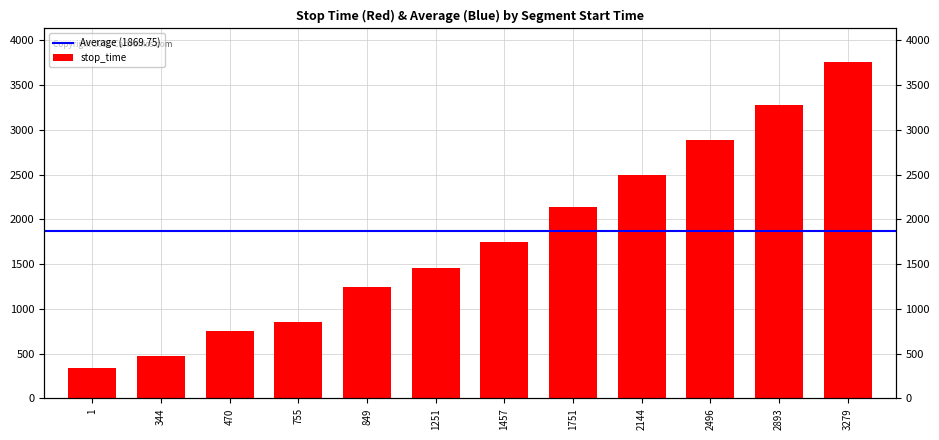

Which label corresponds to the largest value in the chart?

3279